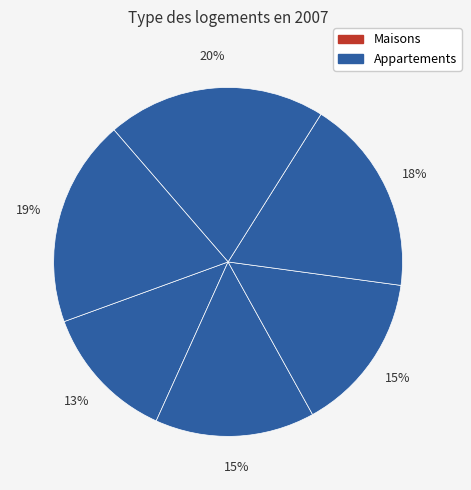

Count the number of slices in the pie.

6